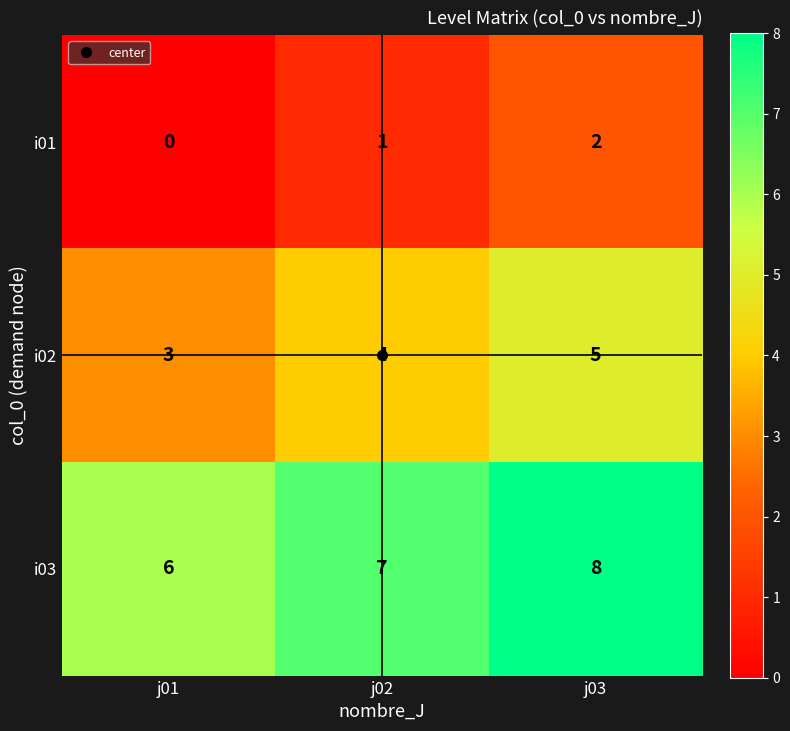

Is it true that i03 equals 12 at j02?

False